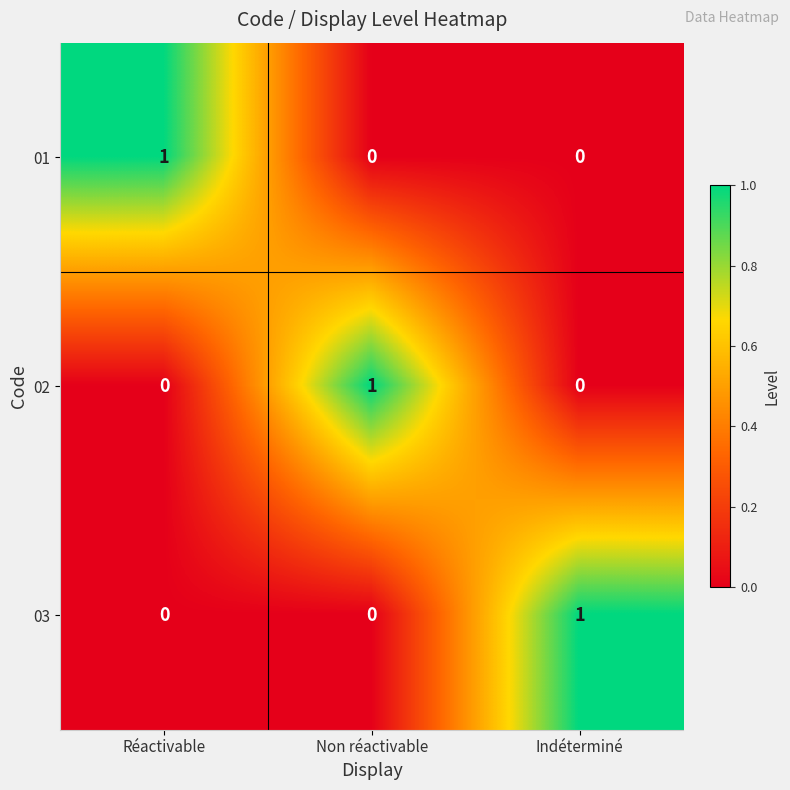

Reading left to right, extract all data points from this chart.

01: 1	0	0
02: 0	1	0
03: 0	0	1